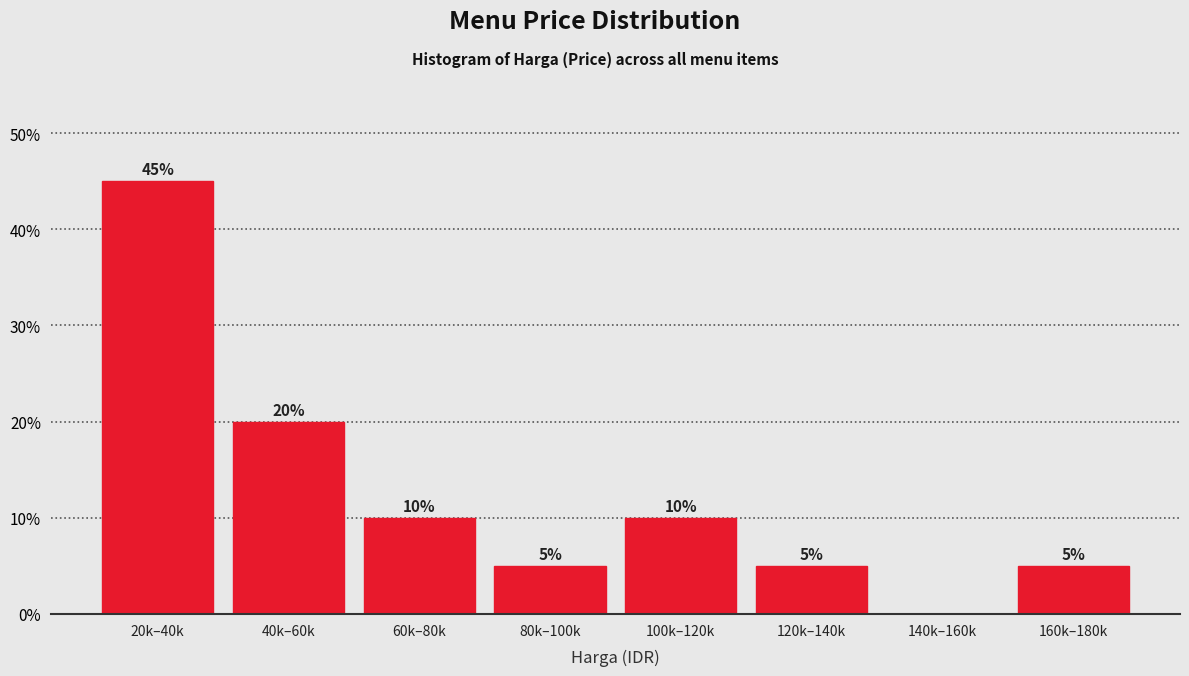

Reading left to right, transcribe all the data shown in this chart.

20k–40k=45	40k–60k=20	60k–80k=10	80k–100k=5	100k–120k=10	120k–140k=5	140k–160k=0	160k–180k=5